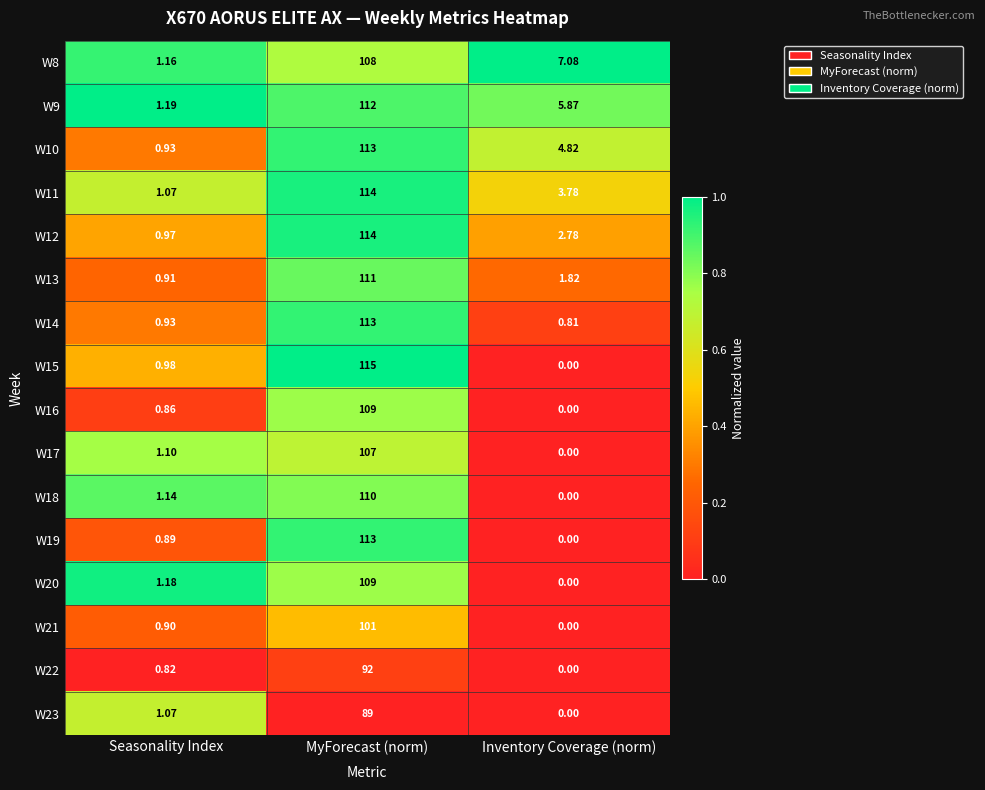

Where is W12 nearest to the value 57?

Inventory Coverage (norm)